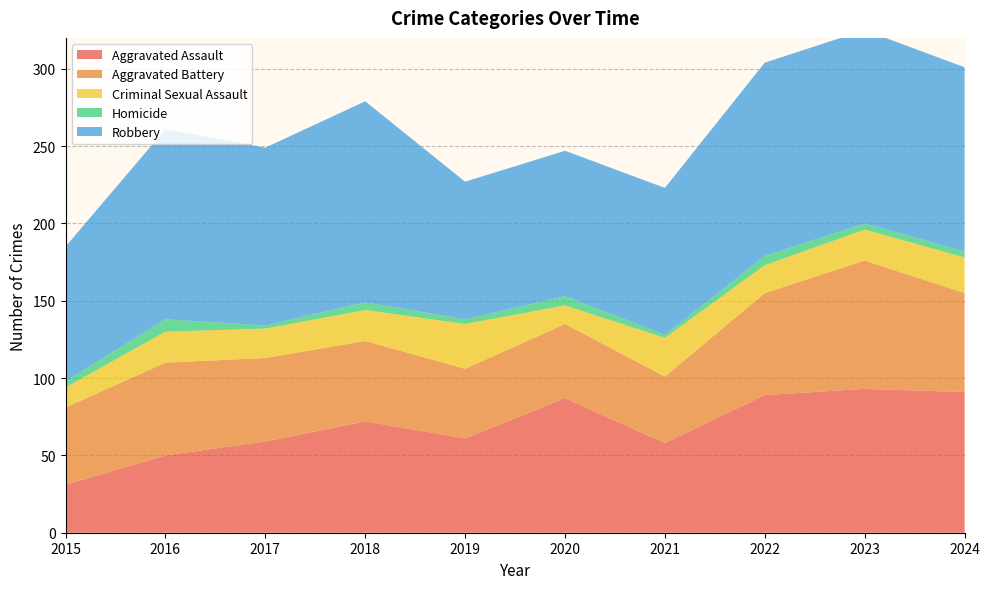

Reading left to right, list all the values displayed in this chart.

Aggravated Assault: 31	50	59	72	61	87	58	89	93	91
Aggravated Battery: 50	60	54	52	45	48	43	66	83	64
Criminal Sexual Assault: 13	20	19	20	29	12	25	18	20	23
Homicide: 4	8	2	5	3	6	2	6	4	4
Robbery: 87	123	115	130	89	94	95	125	125	119